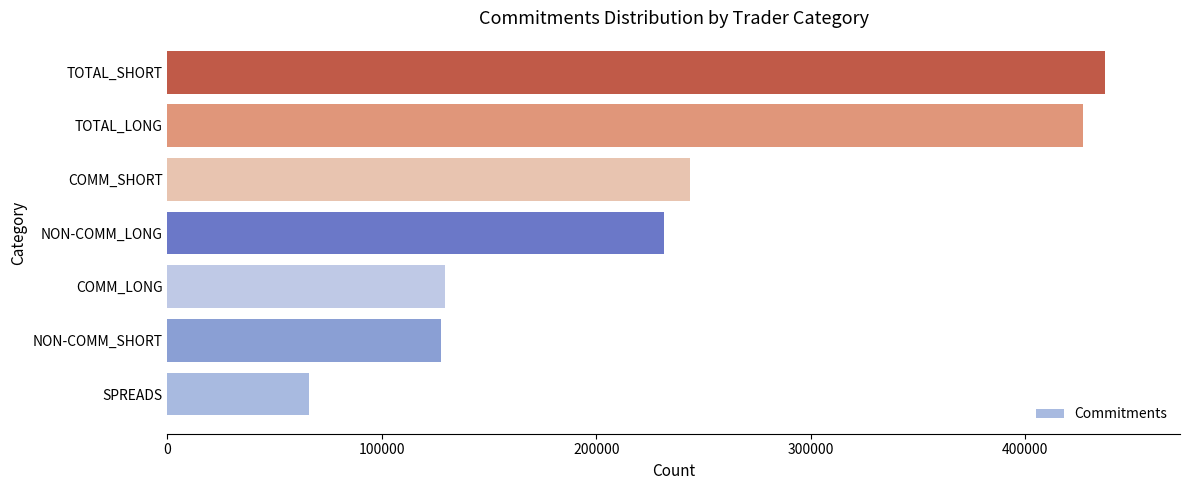

How many bars are there in total?

7